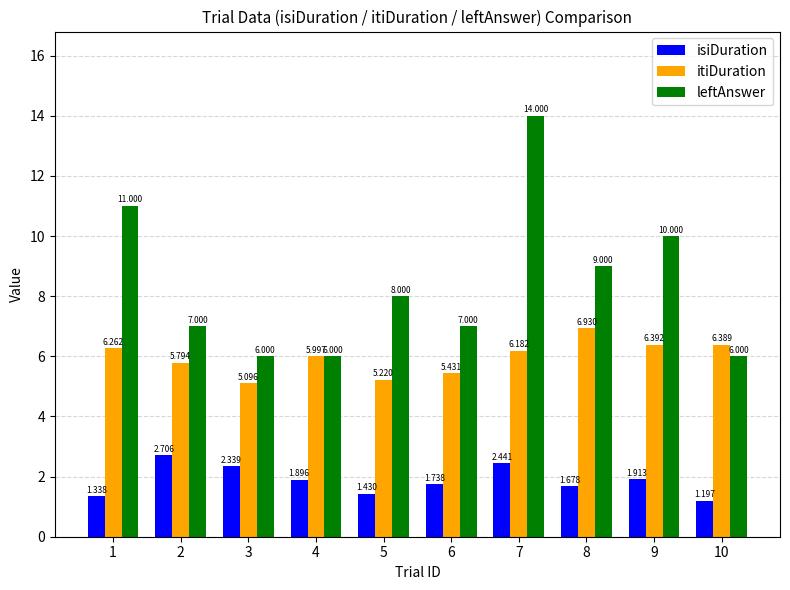

What is the difference between the maximum and second lowest values in the leftAnswer series?

8.0